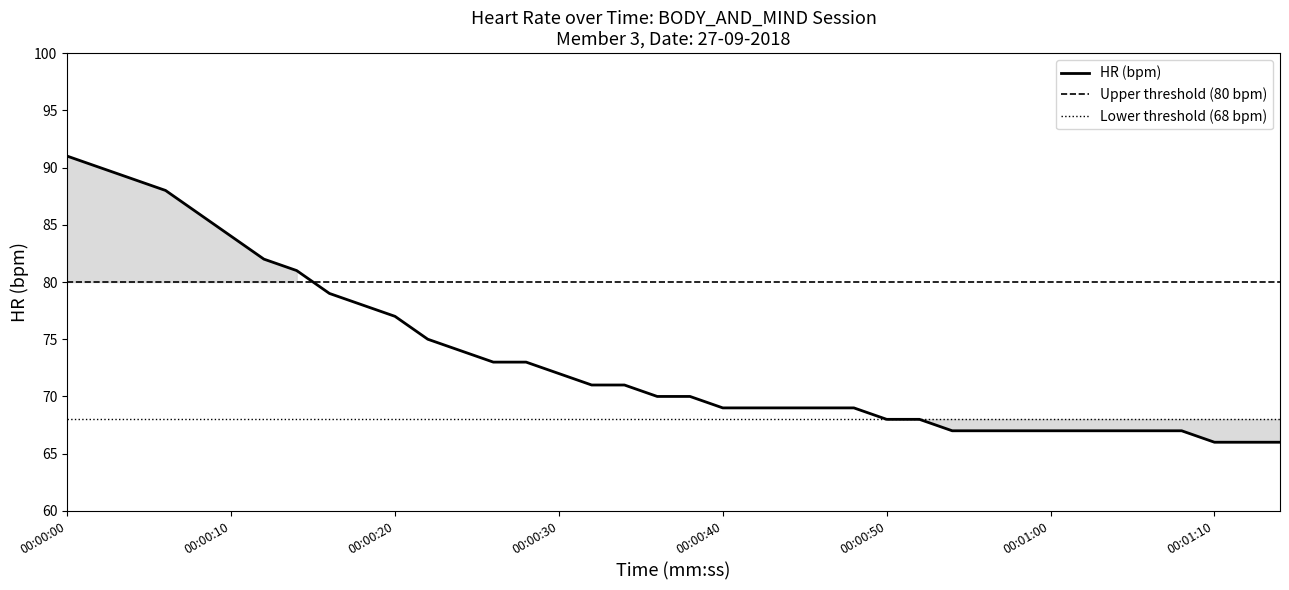

What is the ratio of the value at 00:00:46 to the value at 00:00:56?

1.0